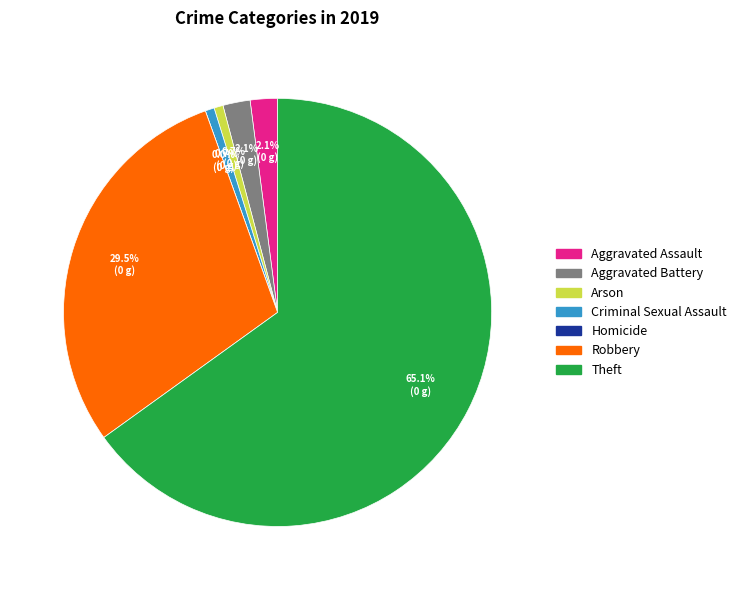

How many segments does this pie chart have?

7